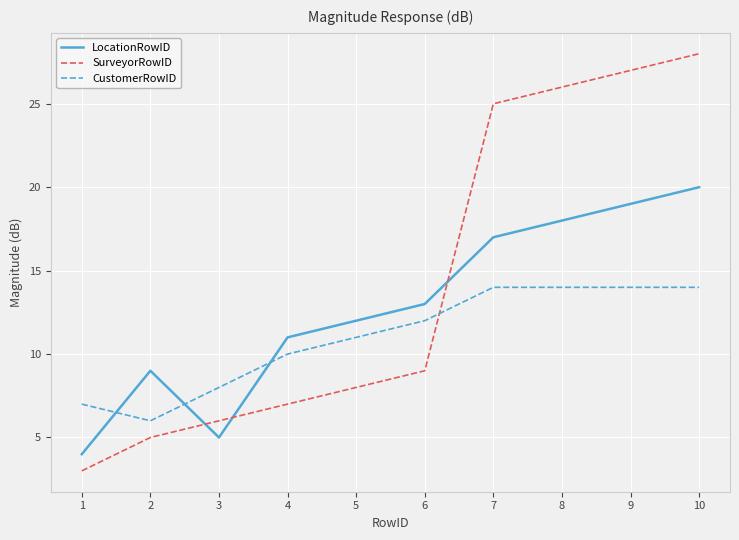

What value does the CustomerRowID series have at 10?

14